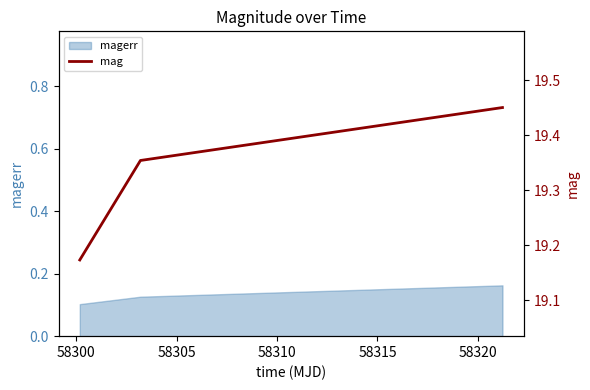

Count the values in the range 19 to 20.

3